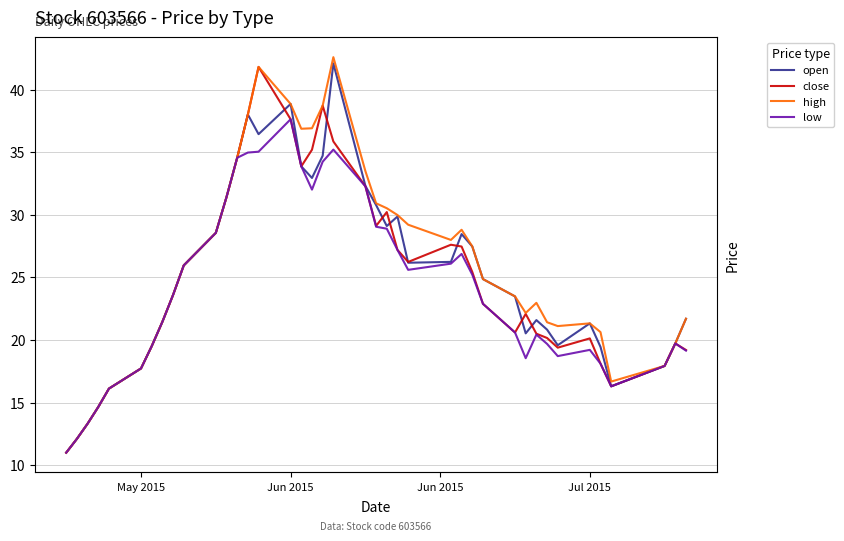

True or false: close and low cross at least once.

False